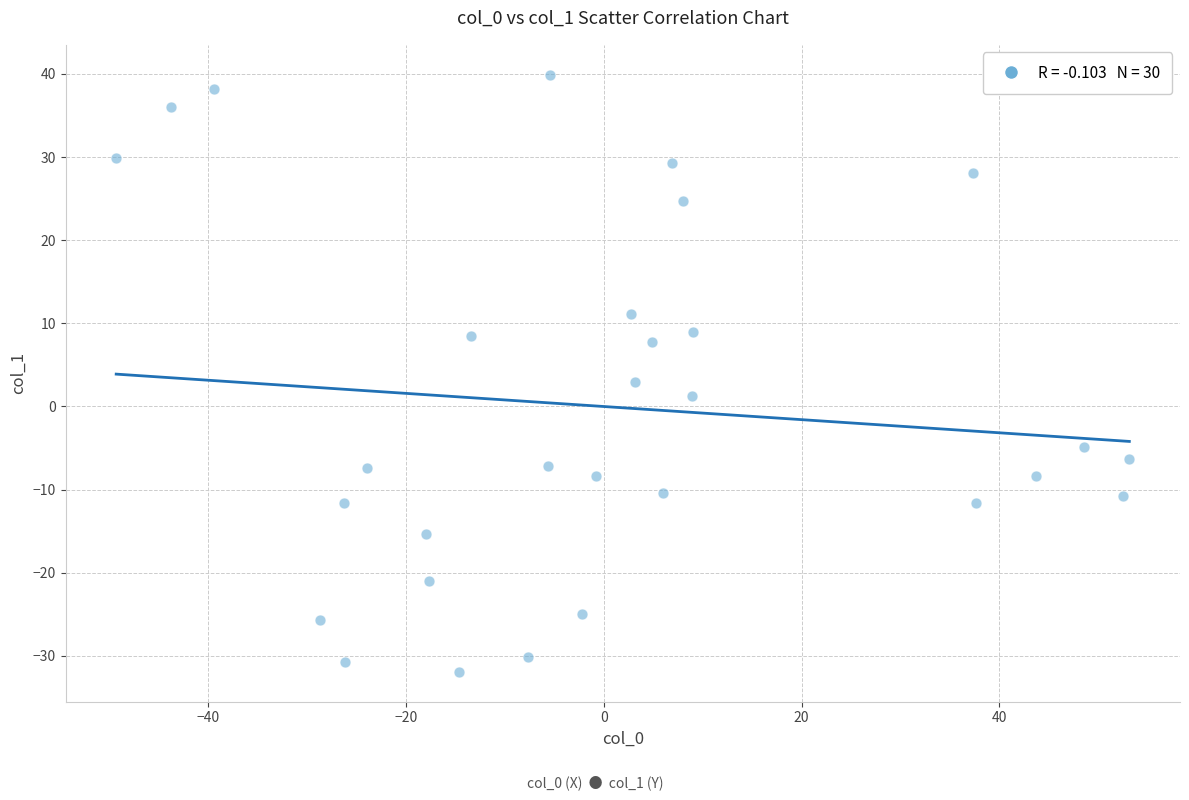

What is the range of Y values (max minus min)?

71.8